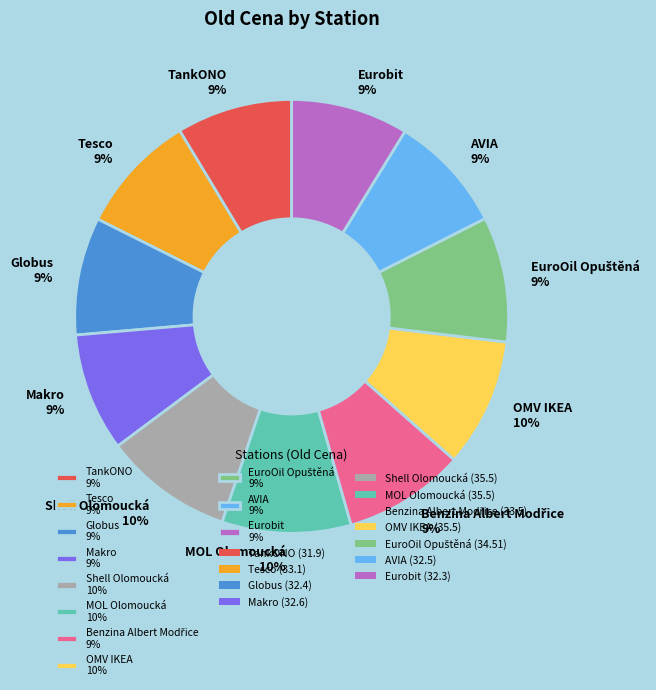

Between TankONO and MOL Olomoucká, which is larger?

MOL Olomoucká